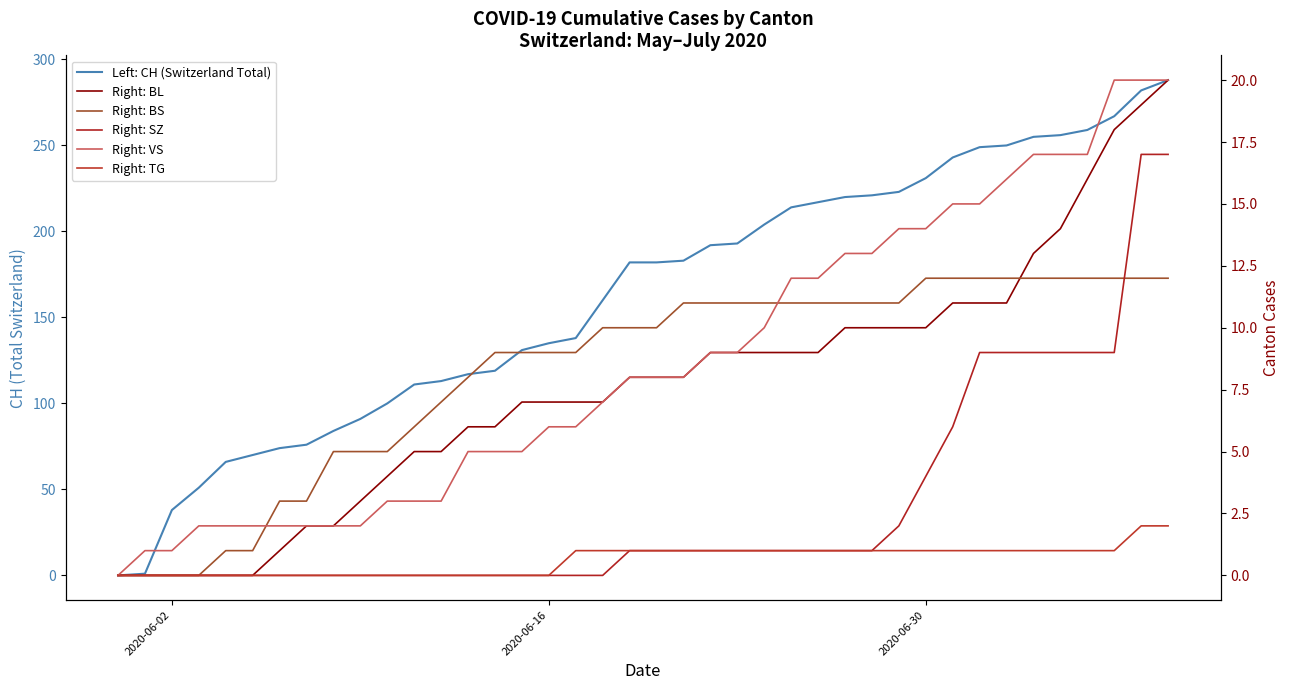

True or false: Right: BS and Left: CH (Switzerland Total) cross at least once.

False